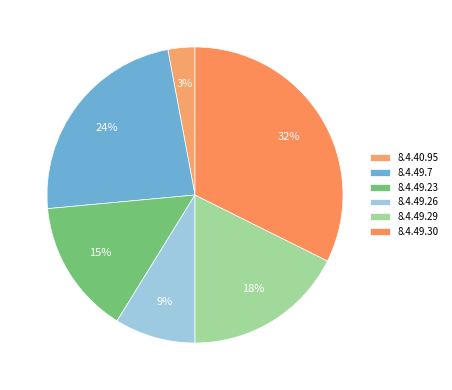

What percentage is the 8.4.49.30 slice, to the nearest percent?

32%